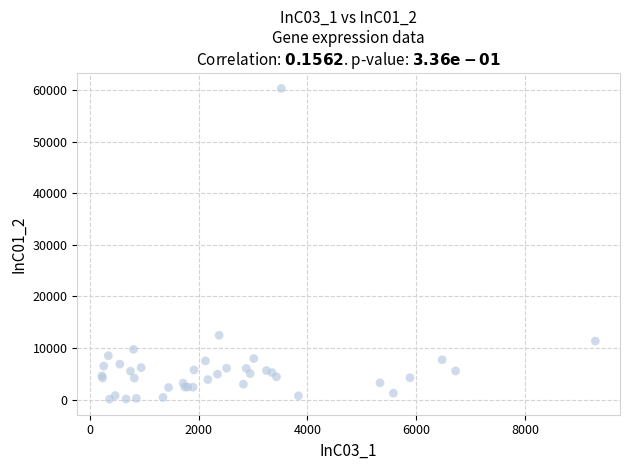

What Y value in the scatter plot is closest to 30204?

12462.6